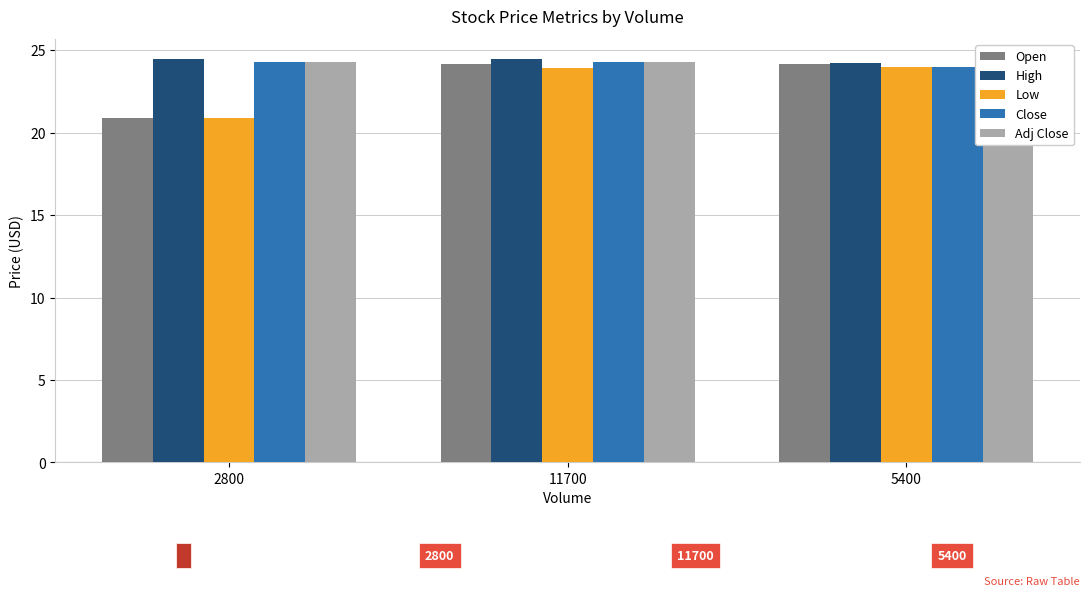

Reading right to left, extract all data points from this chart.

Open: 5400=24.1	11700=24.1	2800=20.9
High: 5400=24.2	11700=24.5	2800=24.4
Low: 5400=24.0	11700=23.9	2800=20.9
Close: 5400=24.0	11700=24.3	2800=24.3
Adj Close: 5400=24.0	11700=24.3	2800=24.3